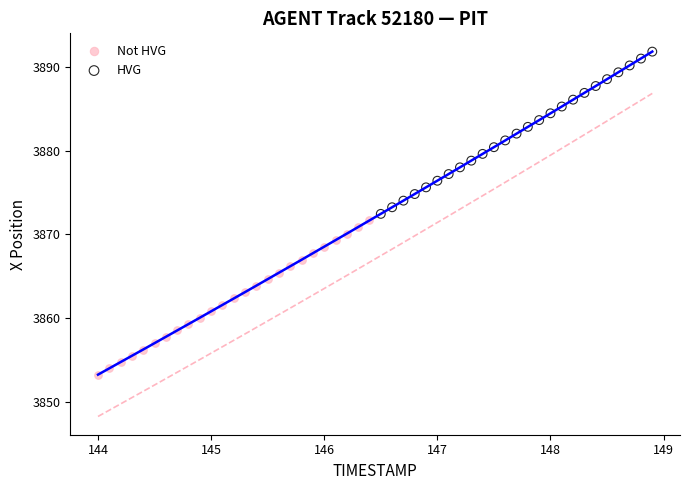

Which series has the largest Y range (max minus min)?

HVG